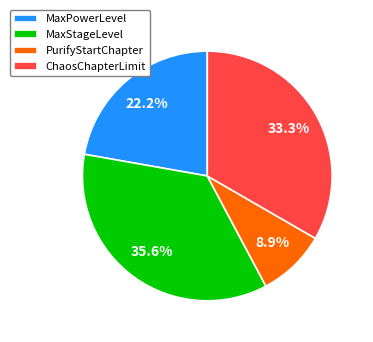

What is the total percentage of ChaosChapterLimit and PurifyStartChapter?

42.2%